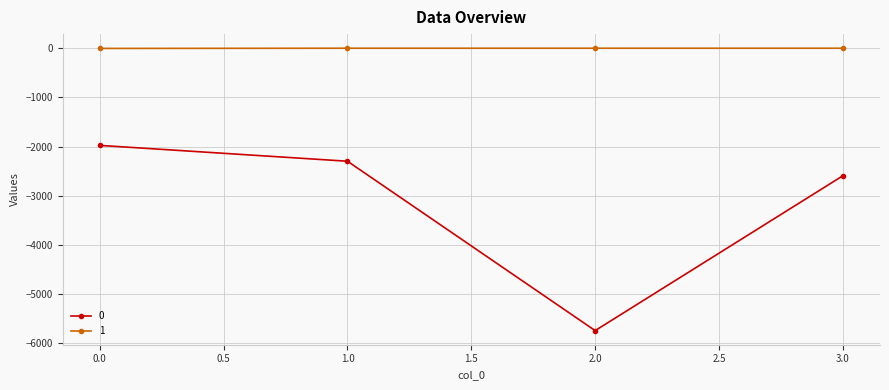

True or false: 0 and 1 intersect in this chart.

False